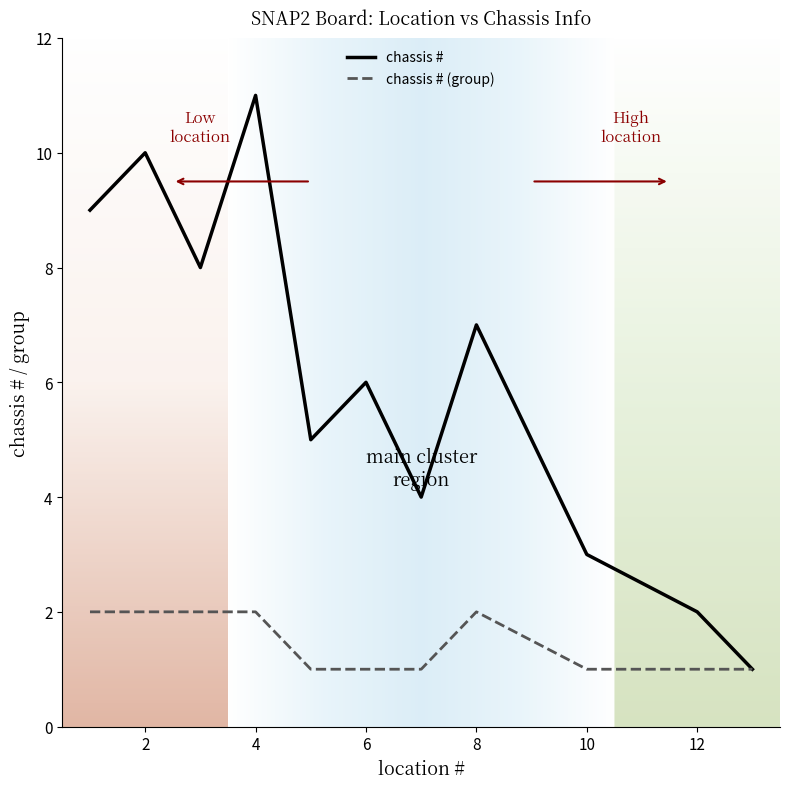

Which series has the largest total across all categories?

chassis #